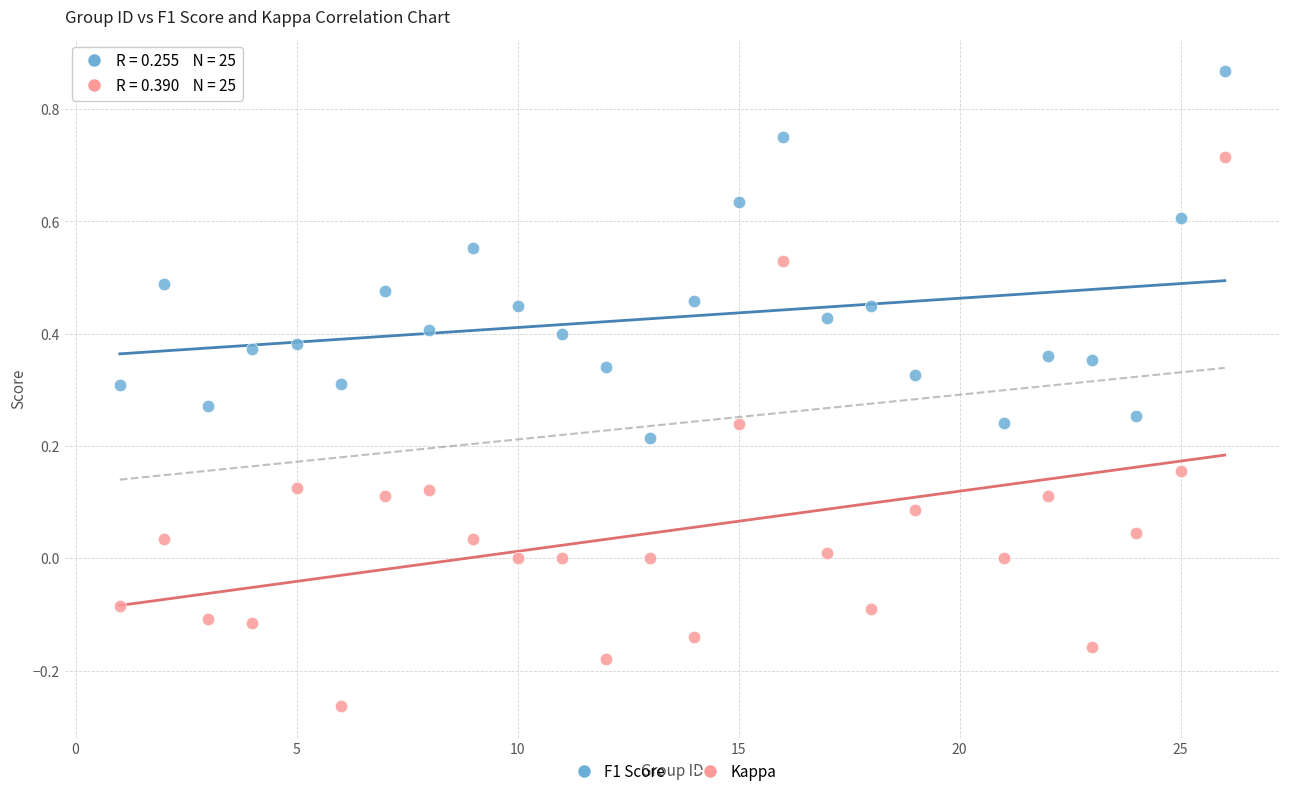

Across all data points, what is the range of X values (max minus min)?

25.0